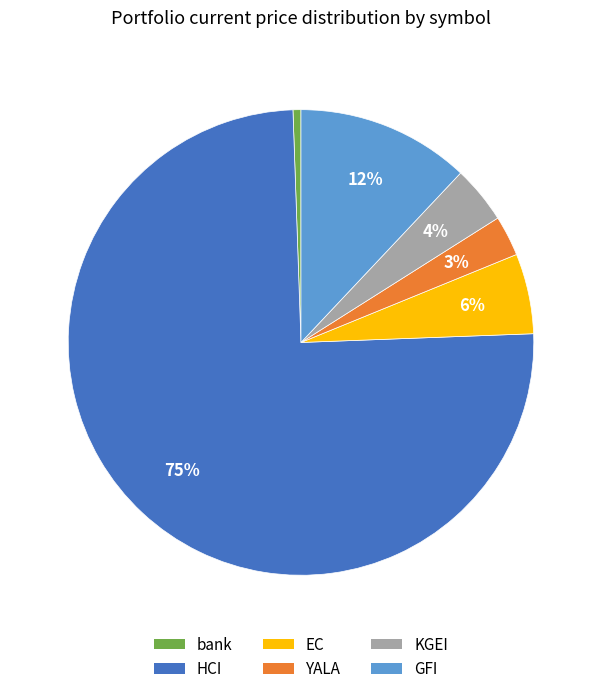

Which category has the biggest portion of the pie?

HCI